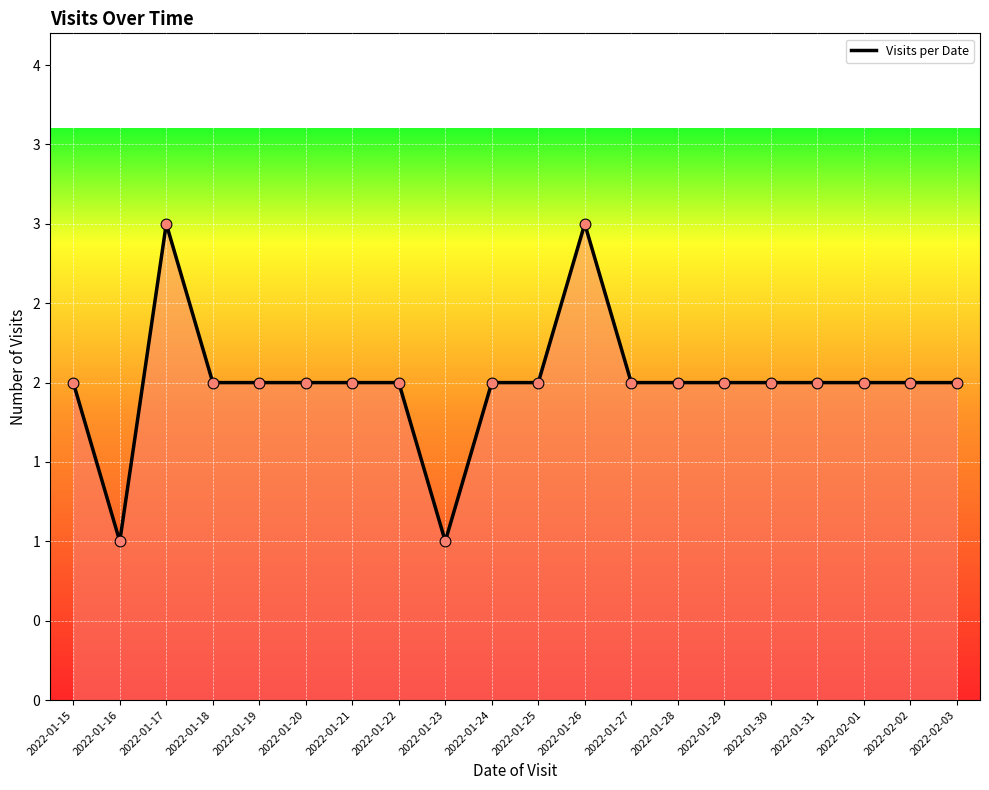

Which has a higher value, 2022-02-03 or 2022-02-01?

2022-02-03